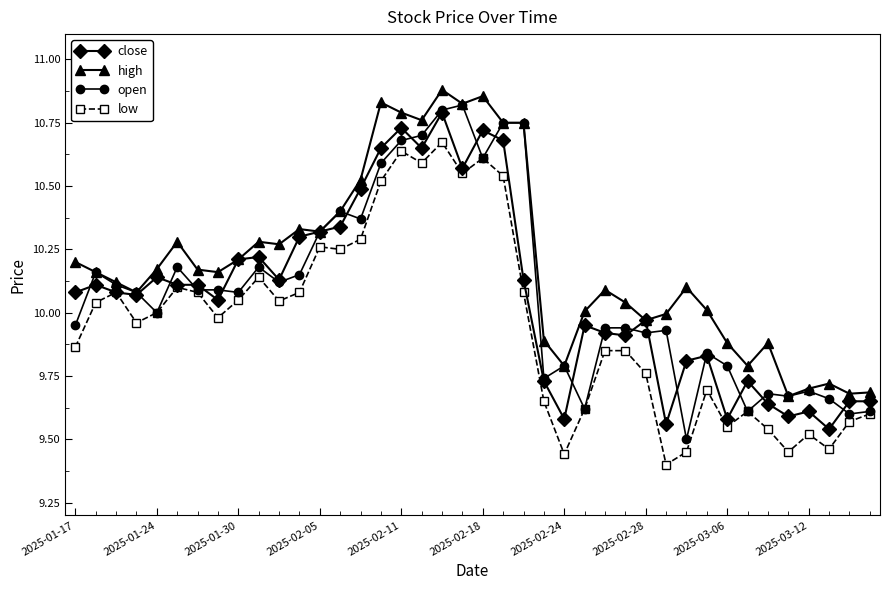

What are all the series names shown in the legend?

close, high, open, low